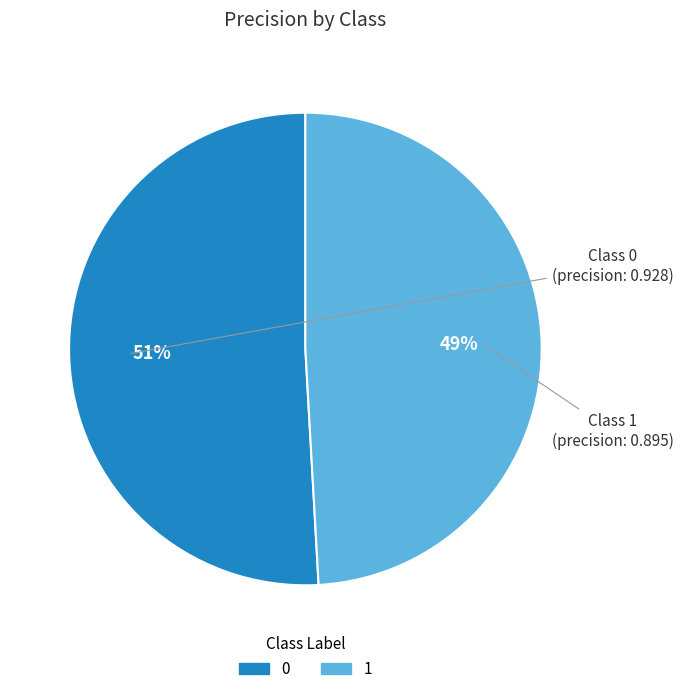

Is the sum of 1 and 0 greater than half?

Yes